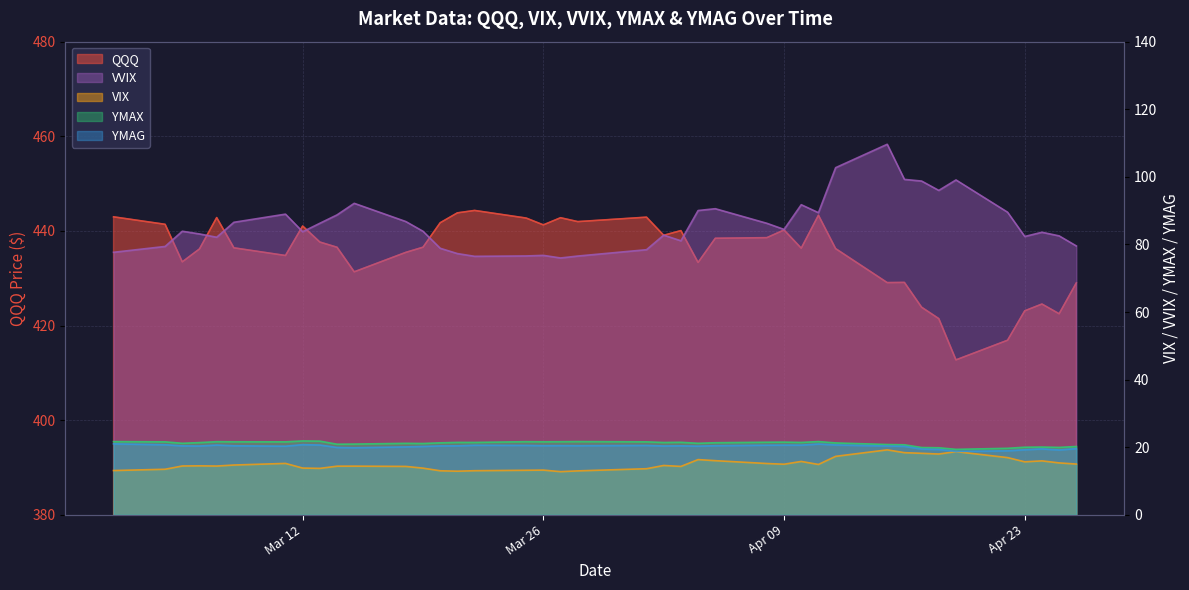

True or false: QQQ and YMAG cross at least once.

False